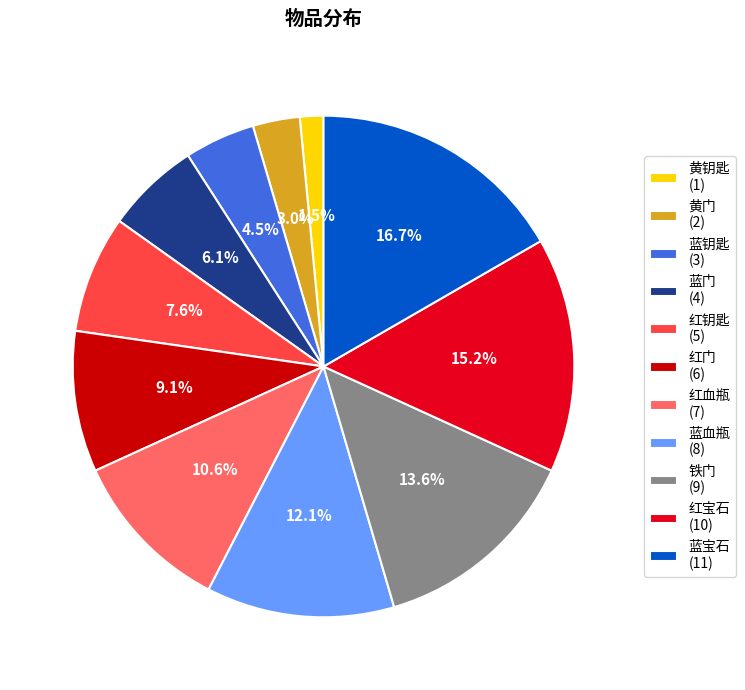

What is the smallest slice in the pie chart?

黄钥匙 (1)